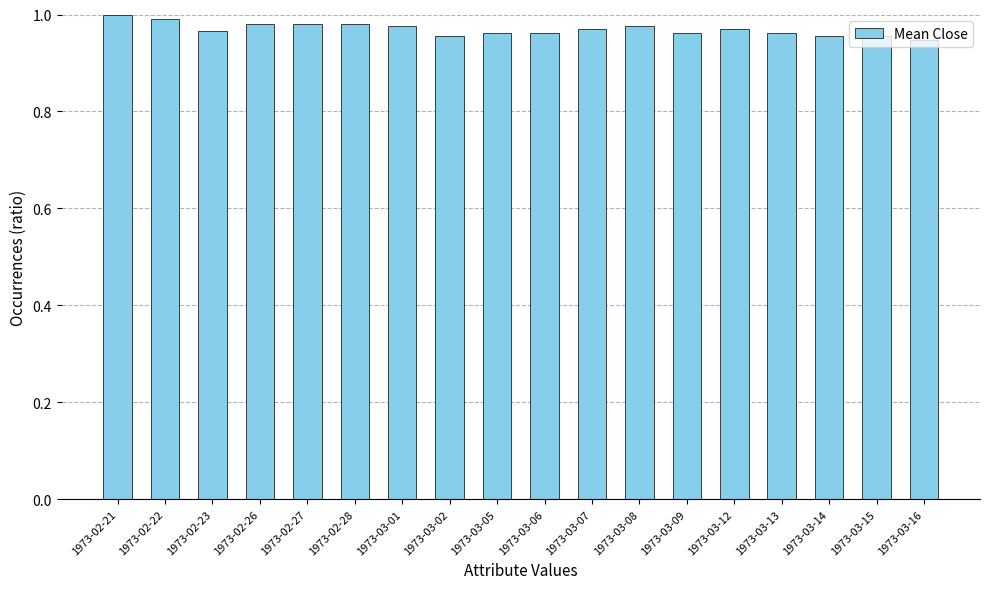

The value at 1973-03-07 is 1.0. True or false?

True